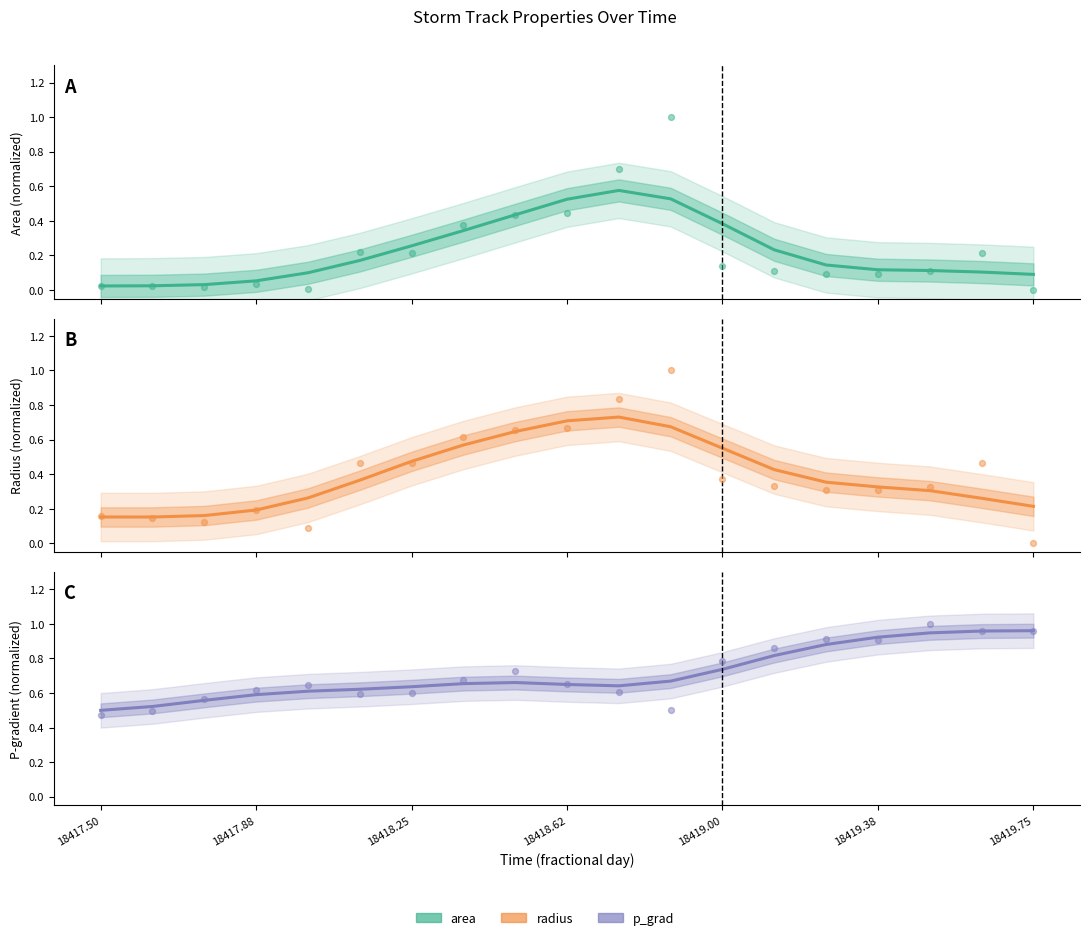

Which series has the largest Y range (max minus min)?

radius